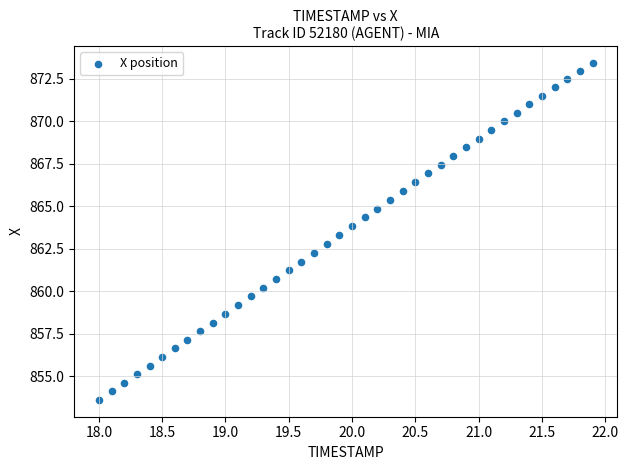

What is the range of X values (max minus min)?

3.9